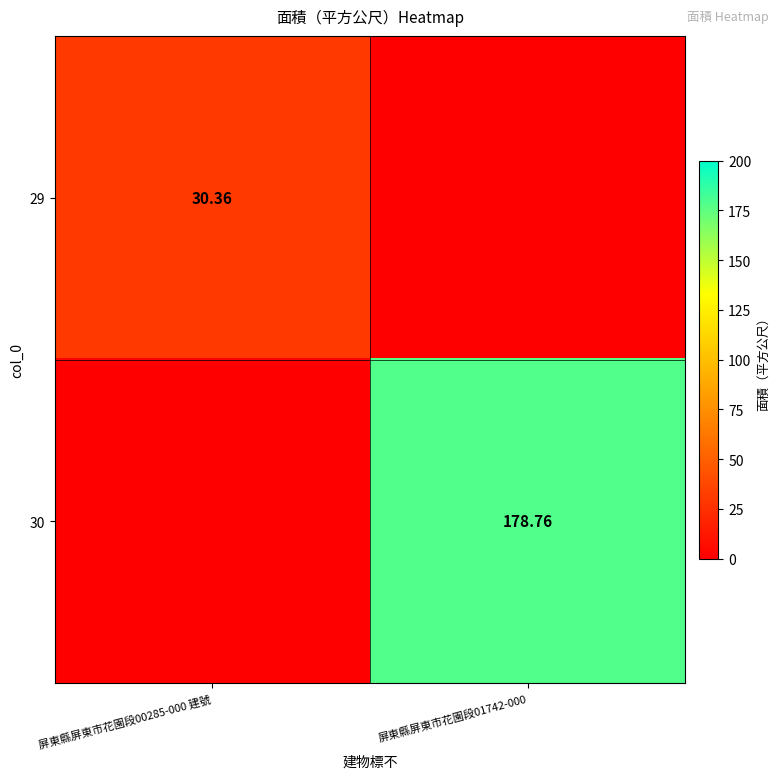

Is the value of 29 at 屏東縣屏東市花園段00285-000 建號 greater than the value of 30 at 屏東縣屏東市花園段01742-000?

No